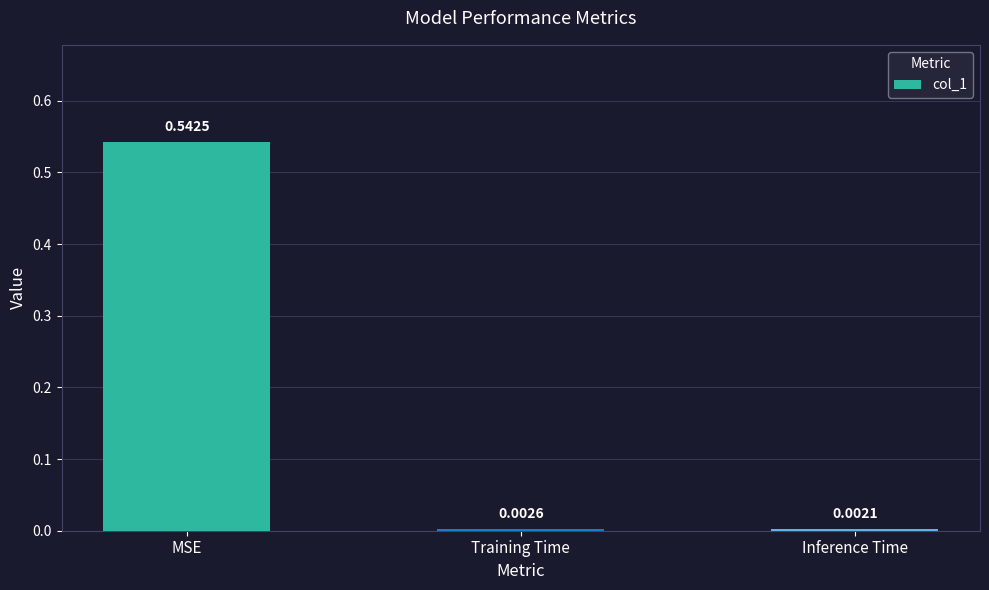

At which category does the chart reach its peak across all series?

MSE